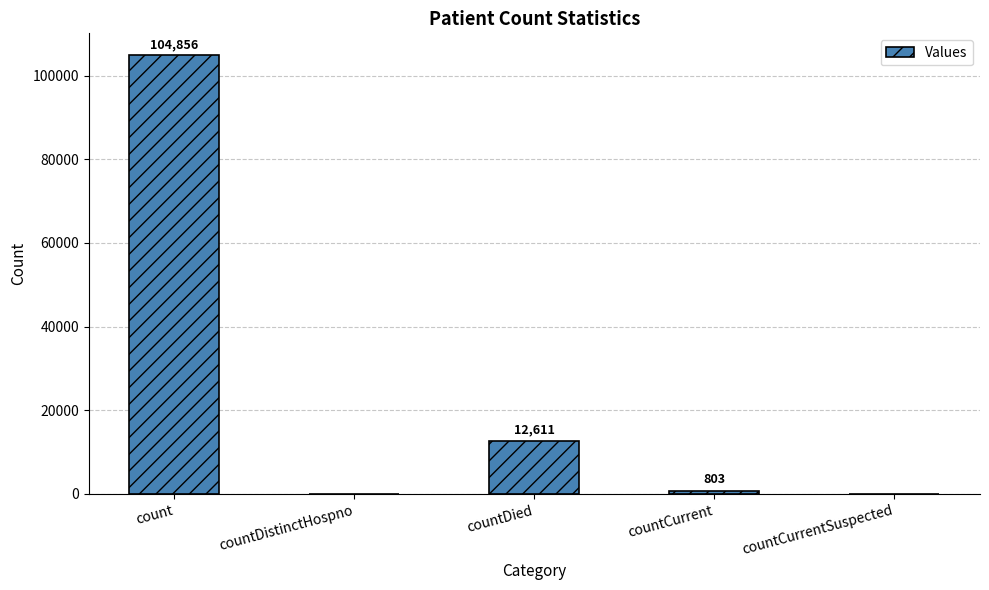

The chart shows a value of 71614 at countDistinctHospno. True or false?

False